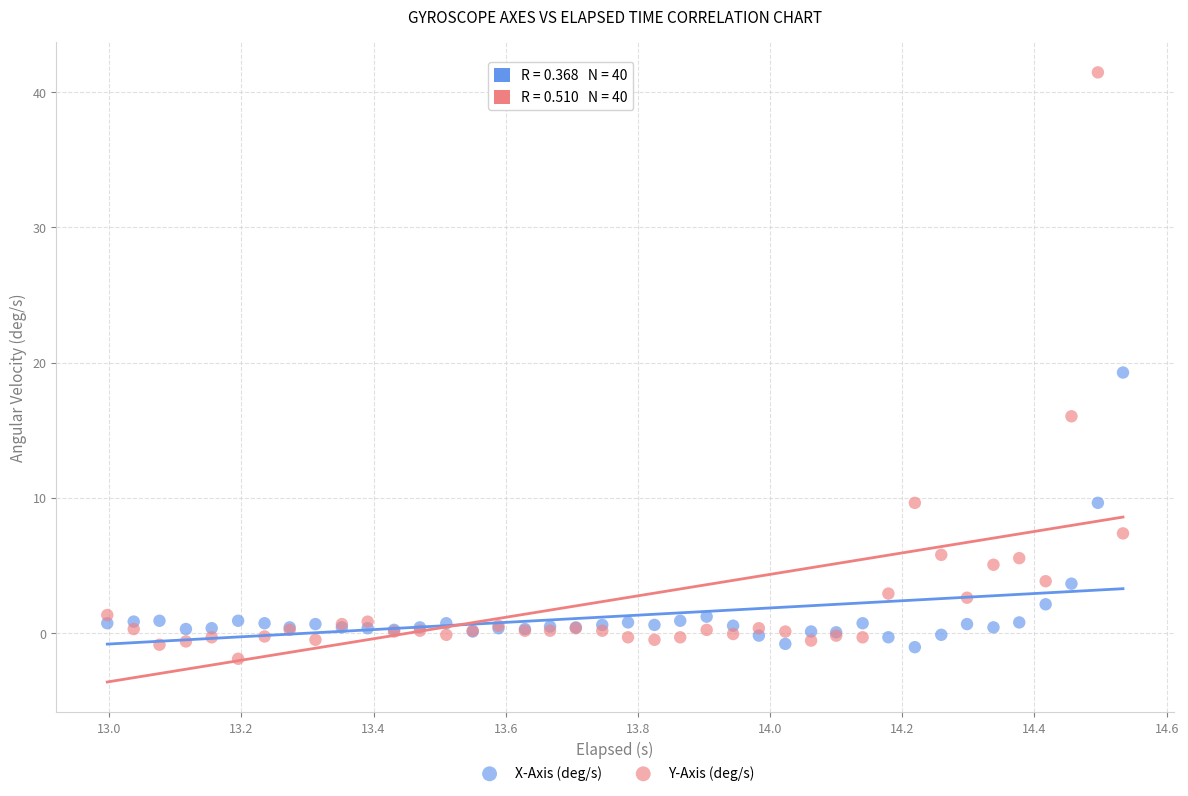

Which series contains the highest Y value?

Y-Axis (deg/s)